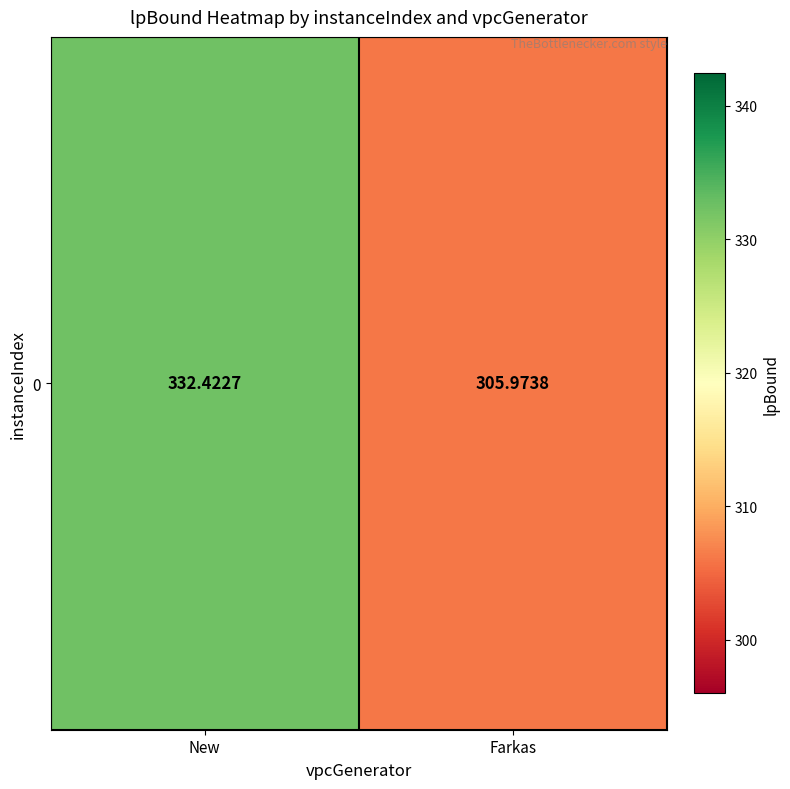

Reading left to right, transcribe all the data shown in this chart.

New=332.4	Farkas=306.0